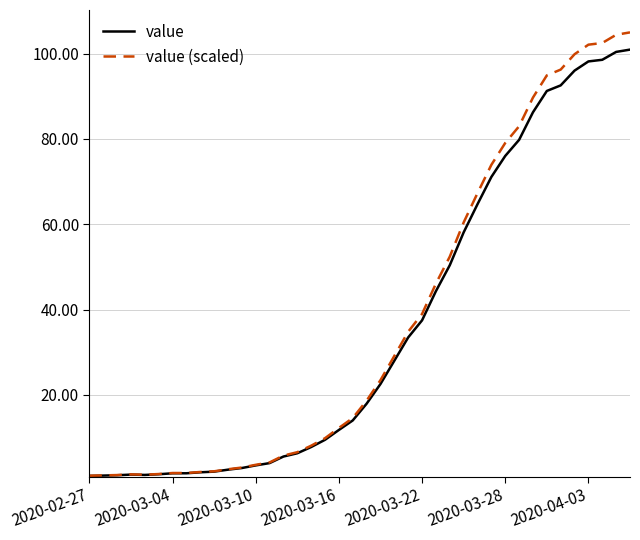

Which series has the widest spread of values?

value (scaled)